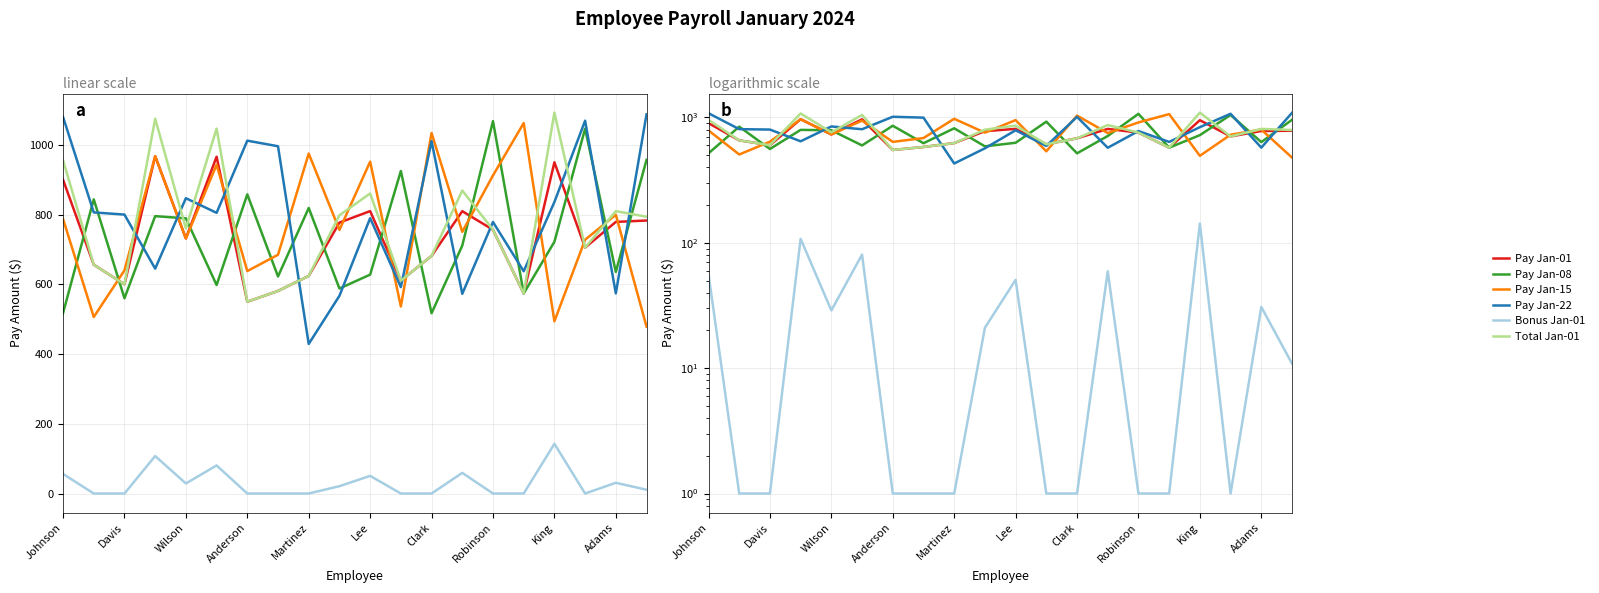

Does the chart have visible grid lines?

Yes